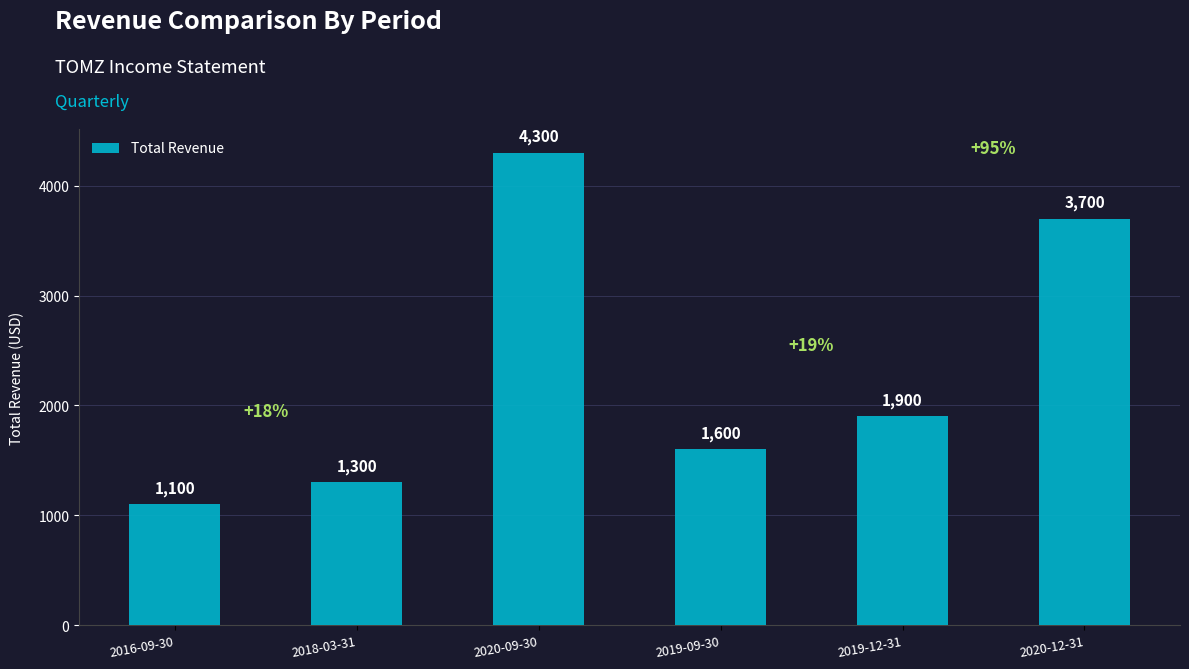

Which category has the lowest value across all series?

2016-09-30